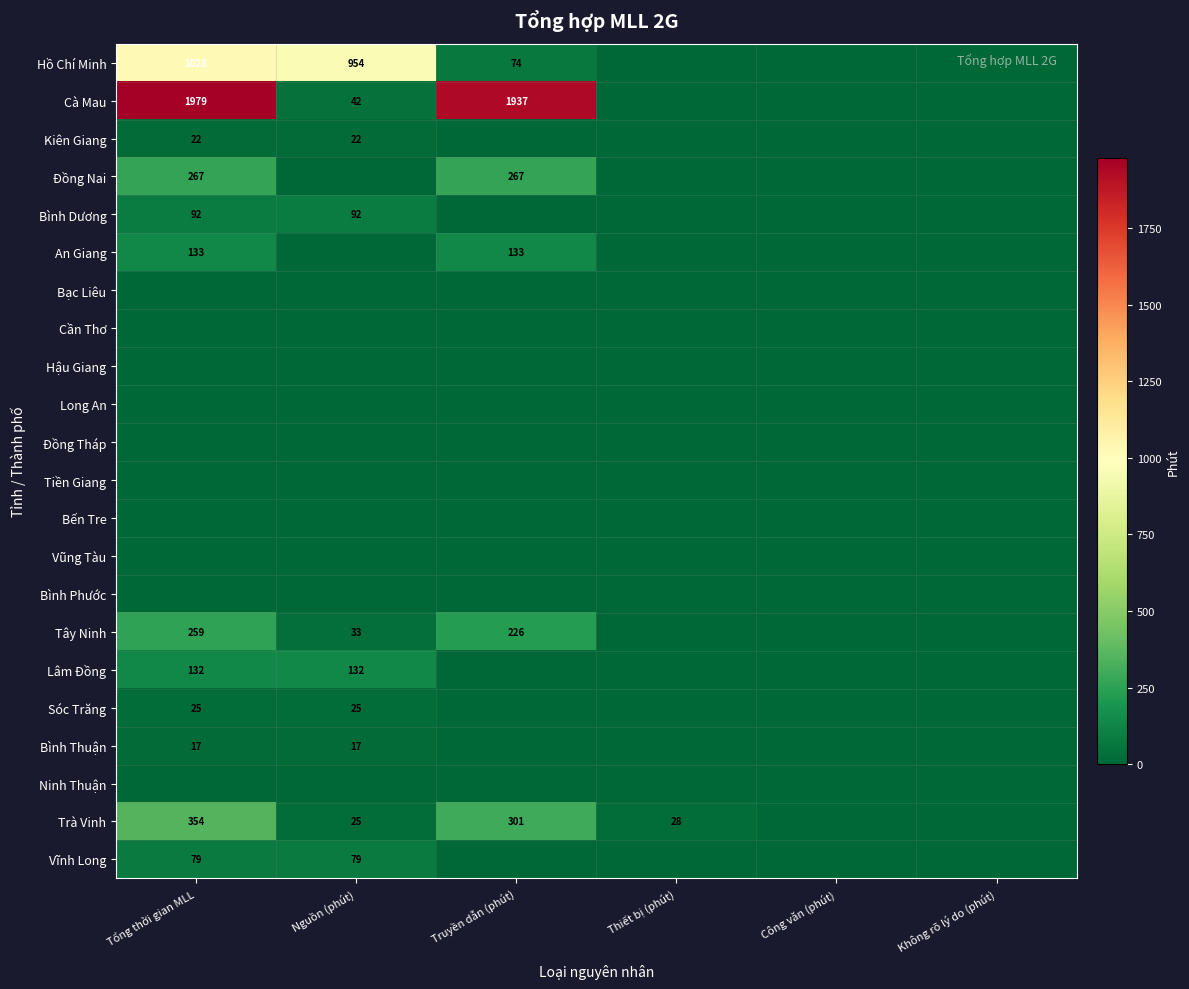

At which category does the chart reach its minimum across all series?

Thiết bị (phút)